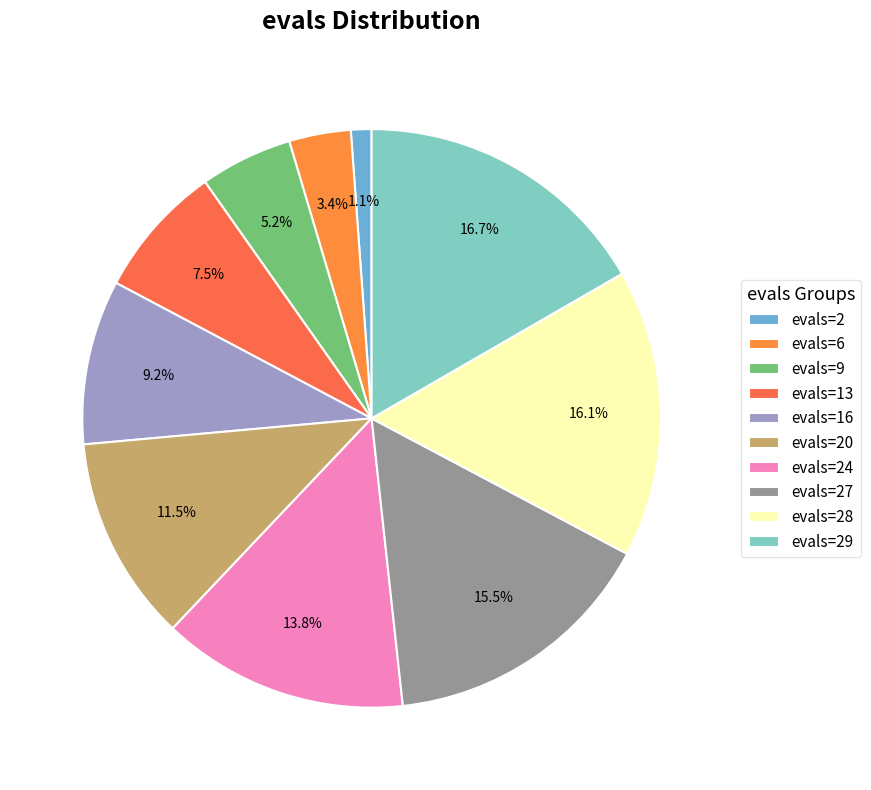

True or false: evals=28 accounts for 16% of the total.

True